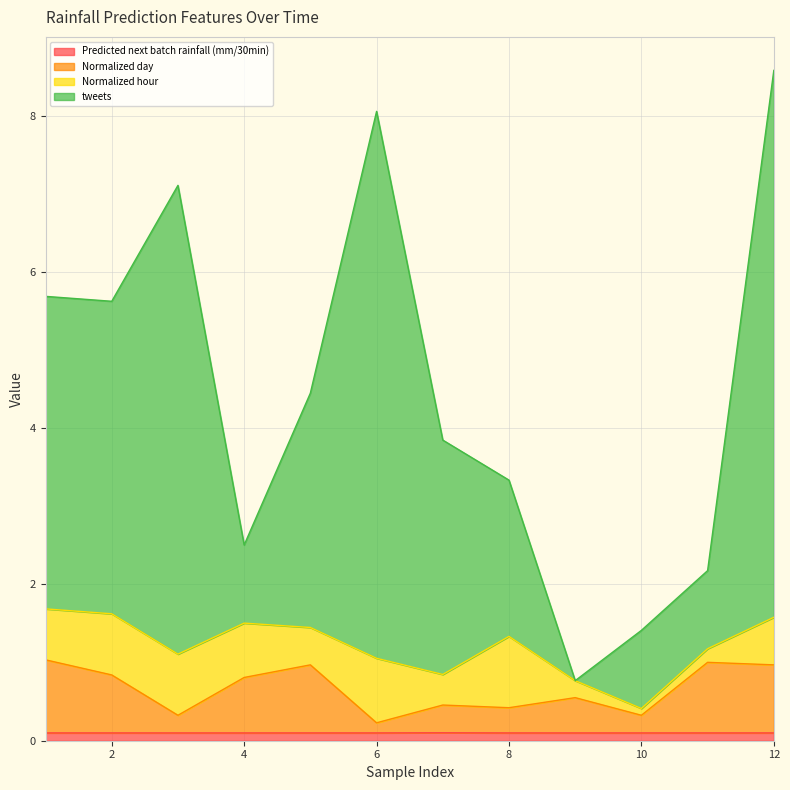

Which series has the largest total across all categories?

tweets